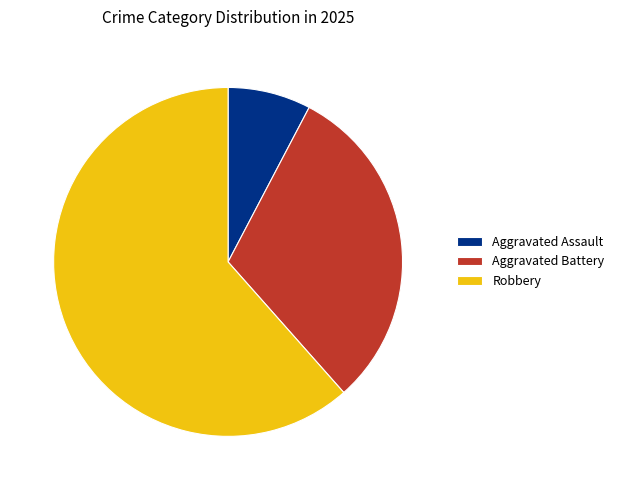

Is it true that Aggravated Battery is 43% of the pie?

False